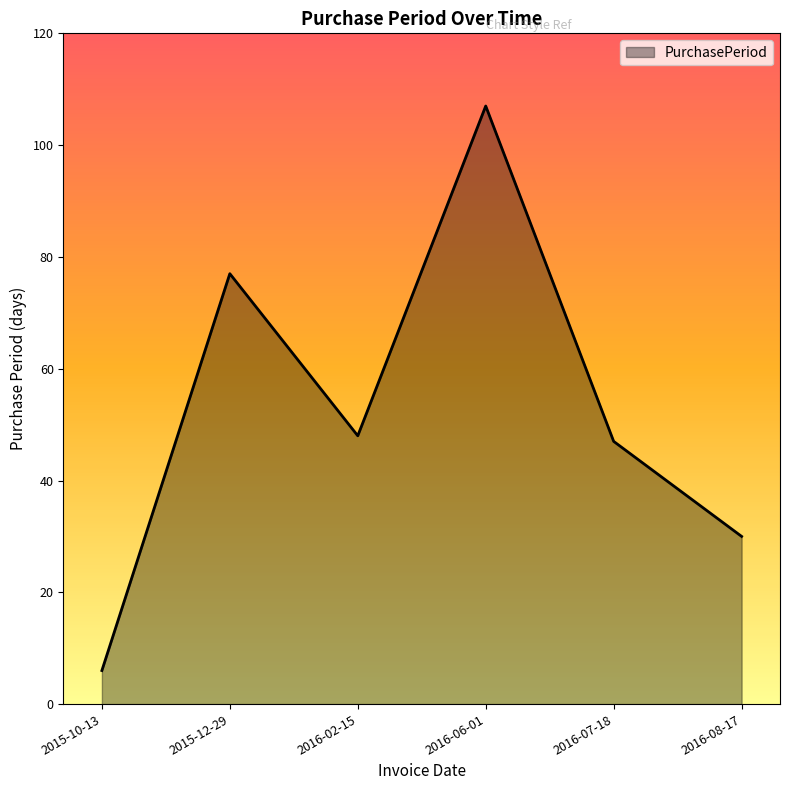

True or false: there are more than 0 points higher than both neighbors.

True